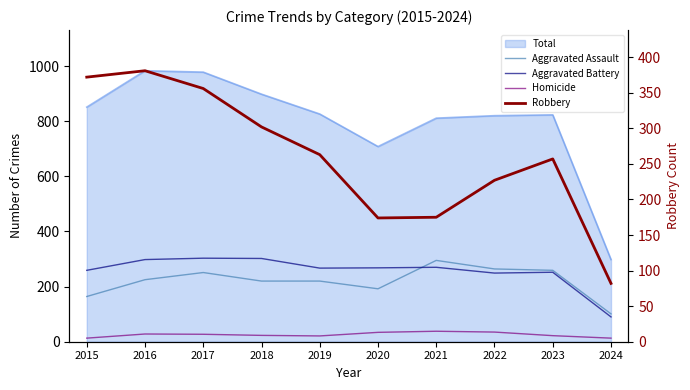

Is the value of Aggravated Assault at 2020 greater than the value of Homicide at 2017?

Yes